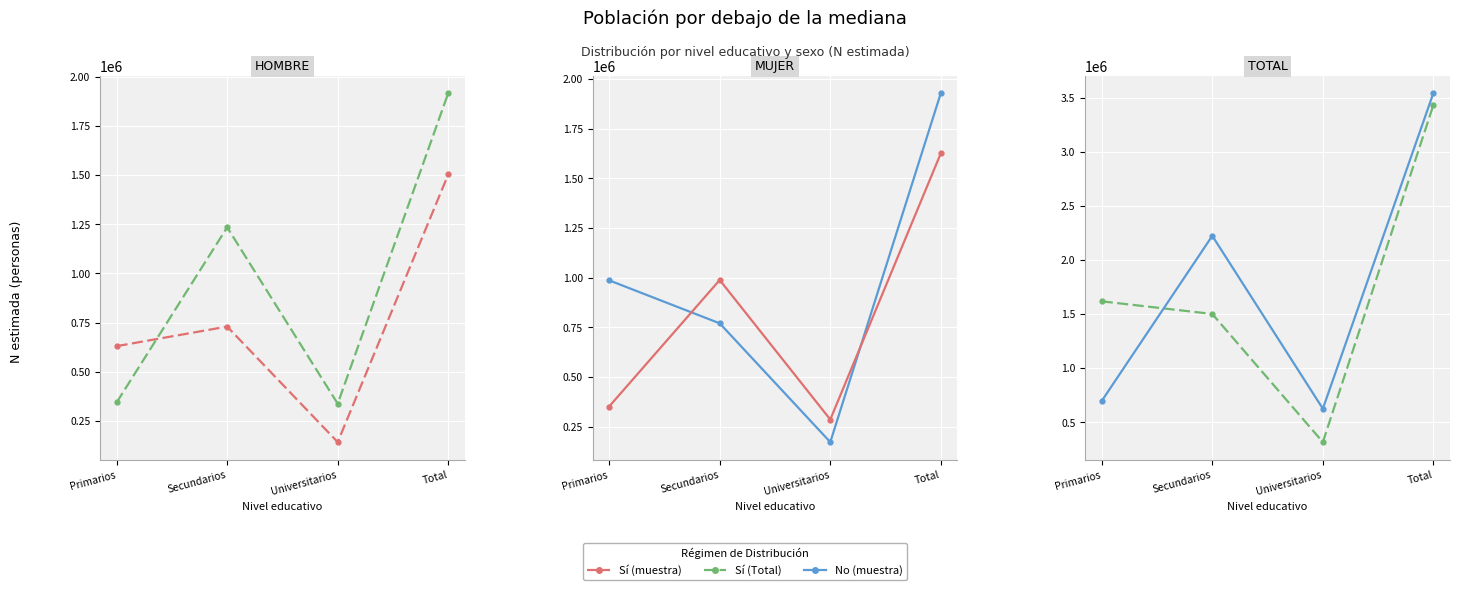

Which series changed the most between Secundarios and Universitarios?

No